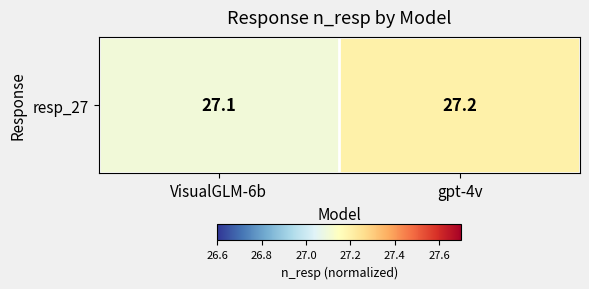

Which category has the highest value across all series?

gpt-4v